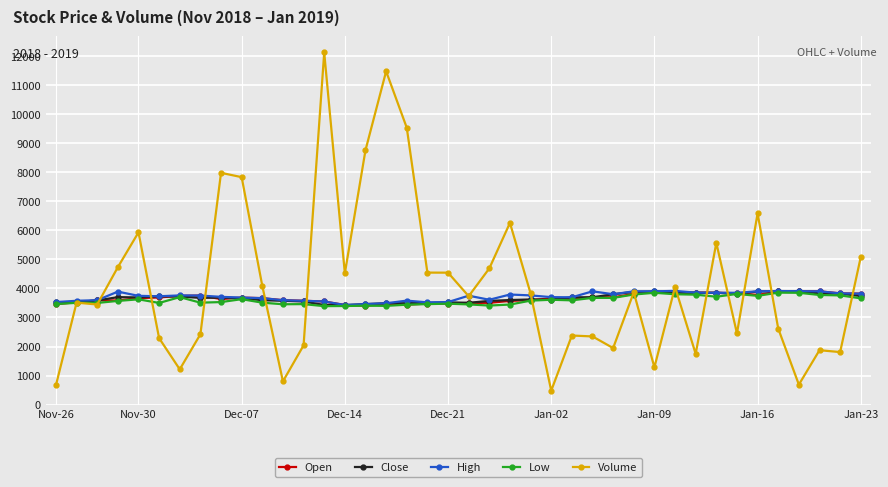

What is the minimum value shown in the chart?

479